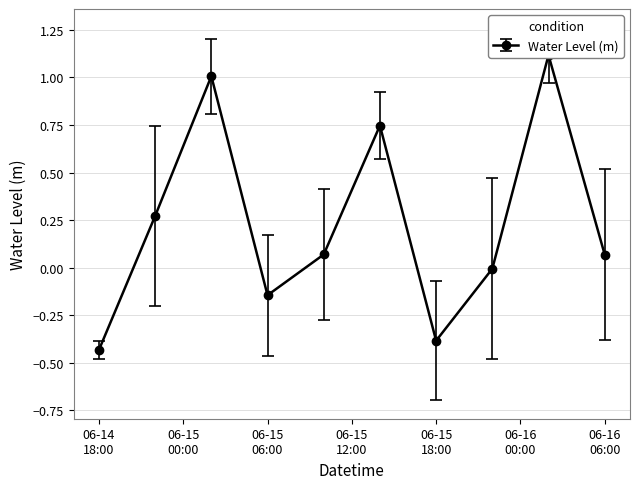

What is the value of the 4th point from the left?

-0.1